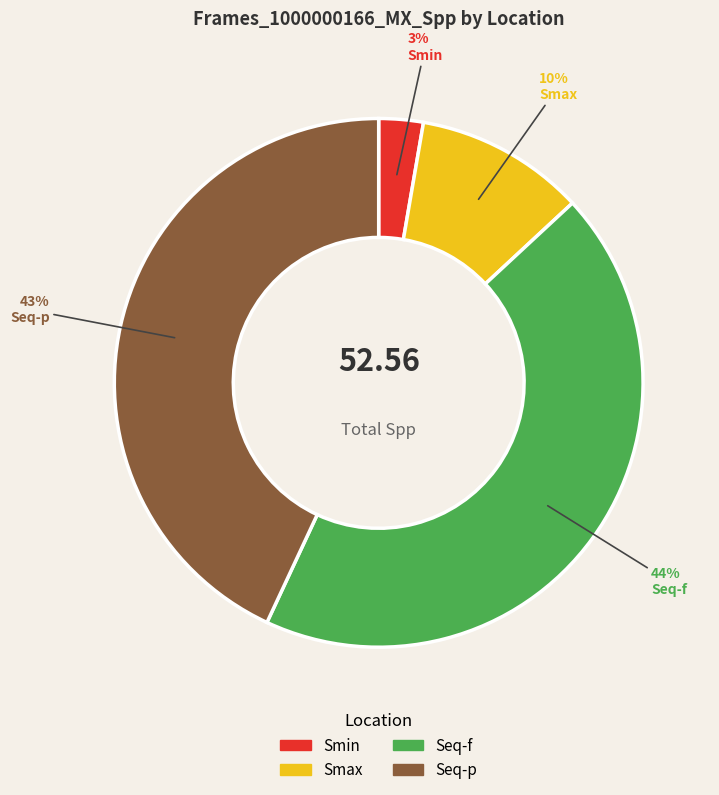

Approximately how many times larger is the value at Smin compared to Smax?

0.3